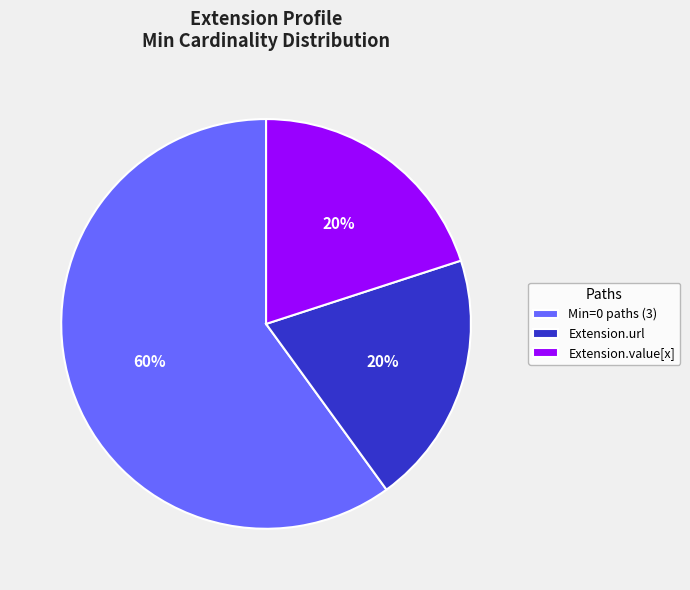

To the nearest percent, what is the difference between the largest and smallest slice percentages?

40%